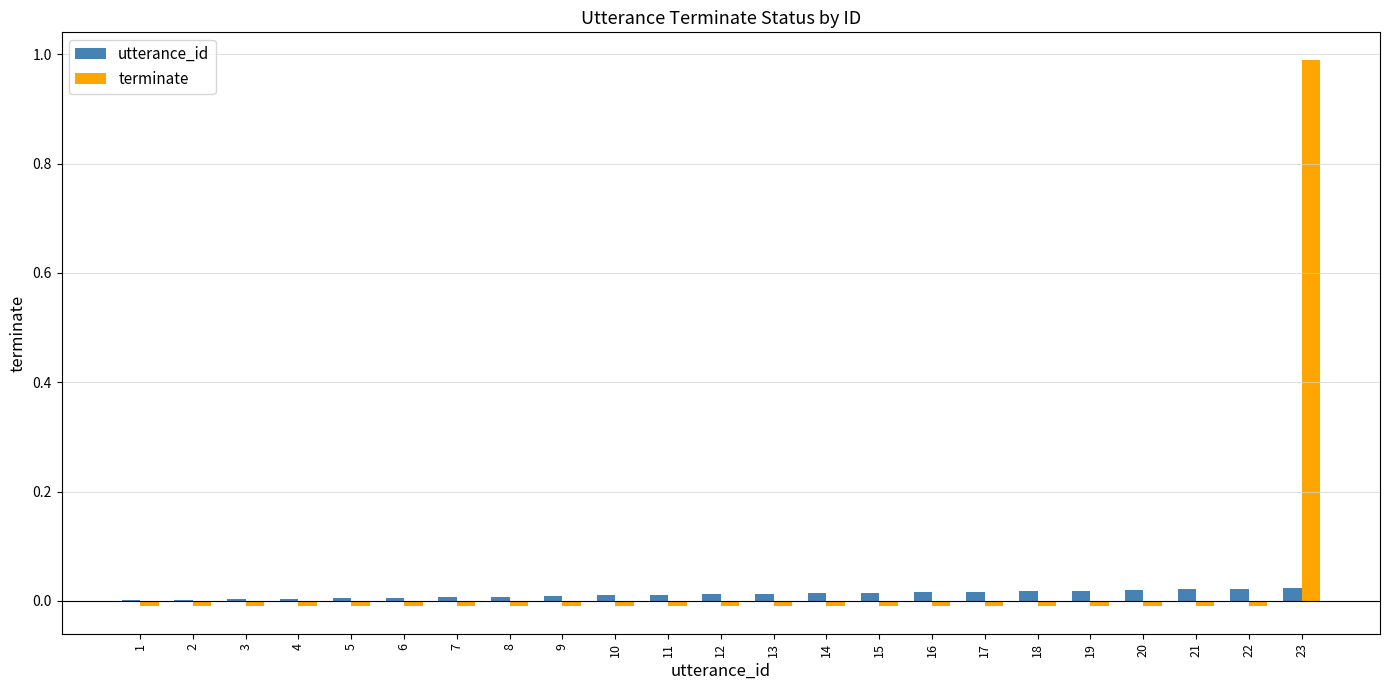

Which label corresponds to the largest value in the chart?

23